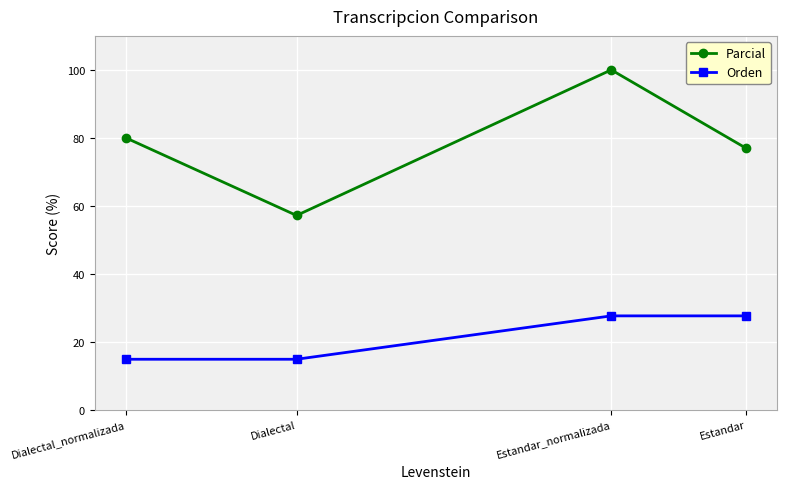

List the labels in order of Parcial value, smallest first.

Dialectal, Estandar, Dialectal_normalizada, Estandar_normalizada